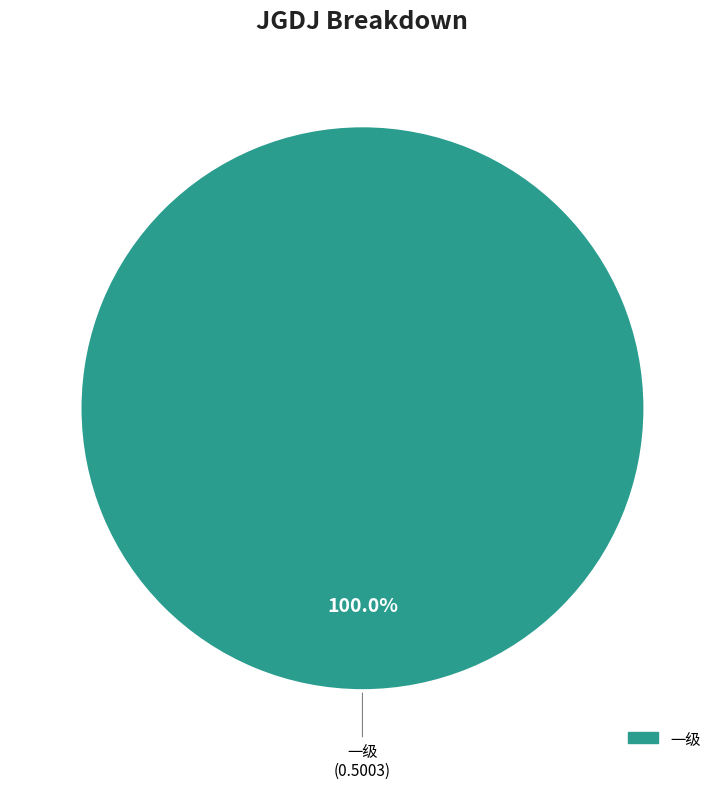

Is there any slice that represents more than half of the pie?

Yes